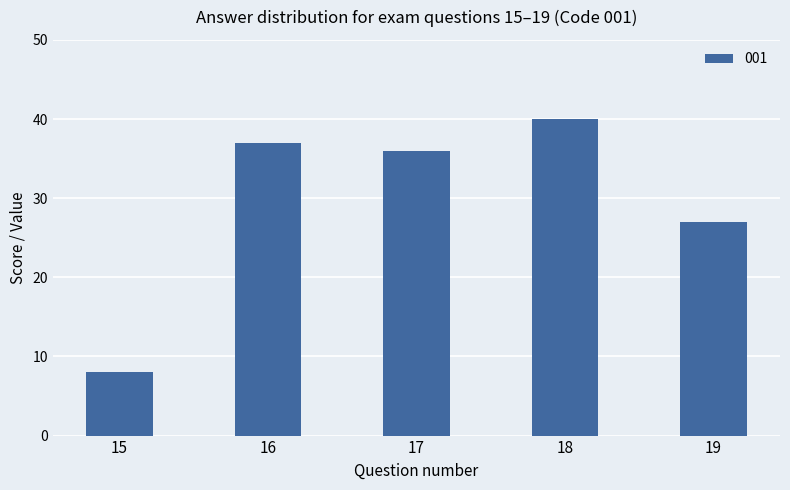

How many data points does each series have?

5